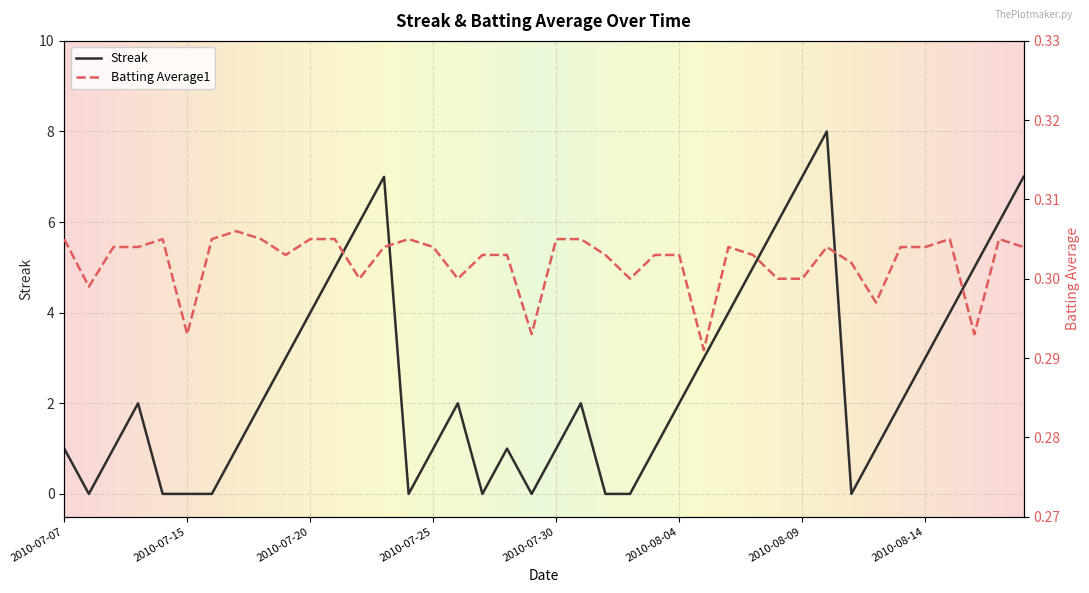

Which series has the largest total across all categories?

Streak